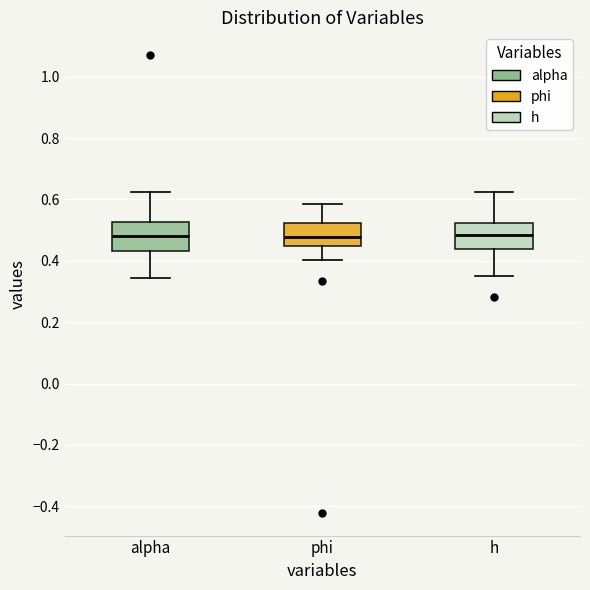

Reading left to right, read every box against the y-axis: the position of its median line, the range the box covers, and the ends of its whiskers. The values are not printed on the chart, so give them approximately, as read against the axis.

alpha: median 0.48, box 0.44 to 0.52, whiskers 0.34 to 0.62
phi: median 0.48, box 0.44 to 0.52, whiskers 0.40 to 0.58
h: median 0.48, box 0.44 to 0.52, whiskers 0.34 to 0.62